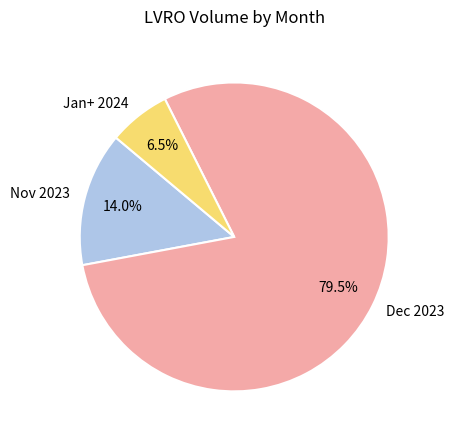

Is there any slice that represents more than half of the pie?

Yes